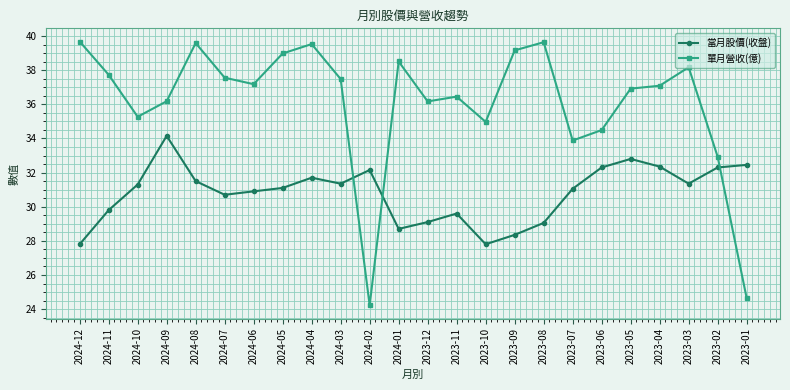

Rank the series by their average value, from lowest to highest.

當月股價(收盤), 單月營收(億)